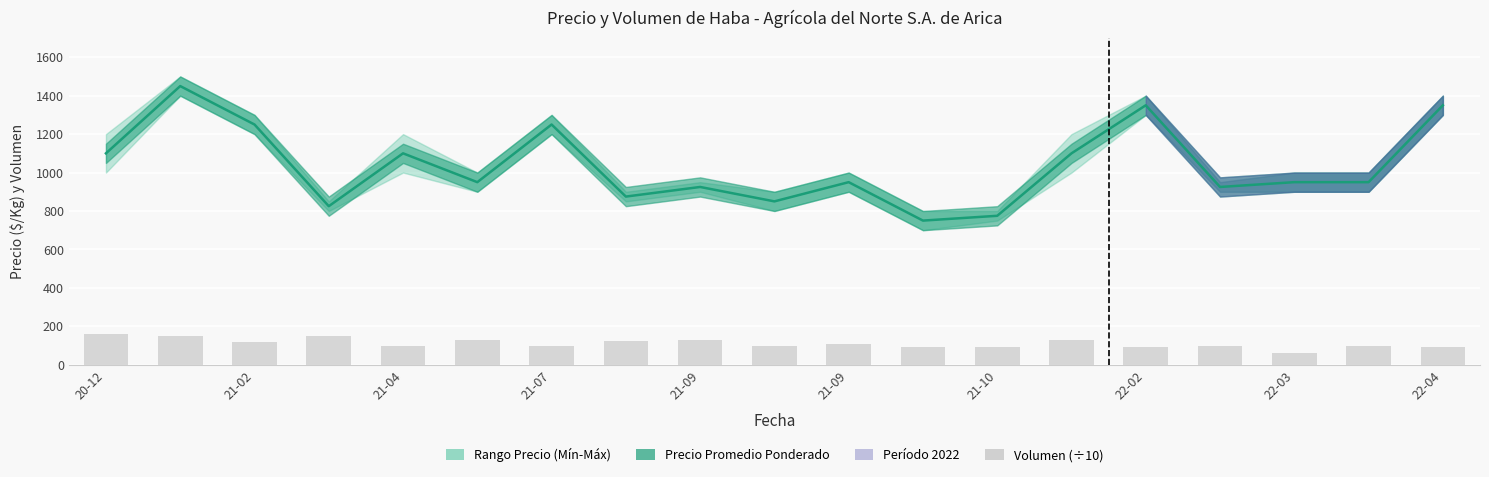

What is the smallest value displayed?

60